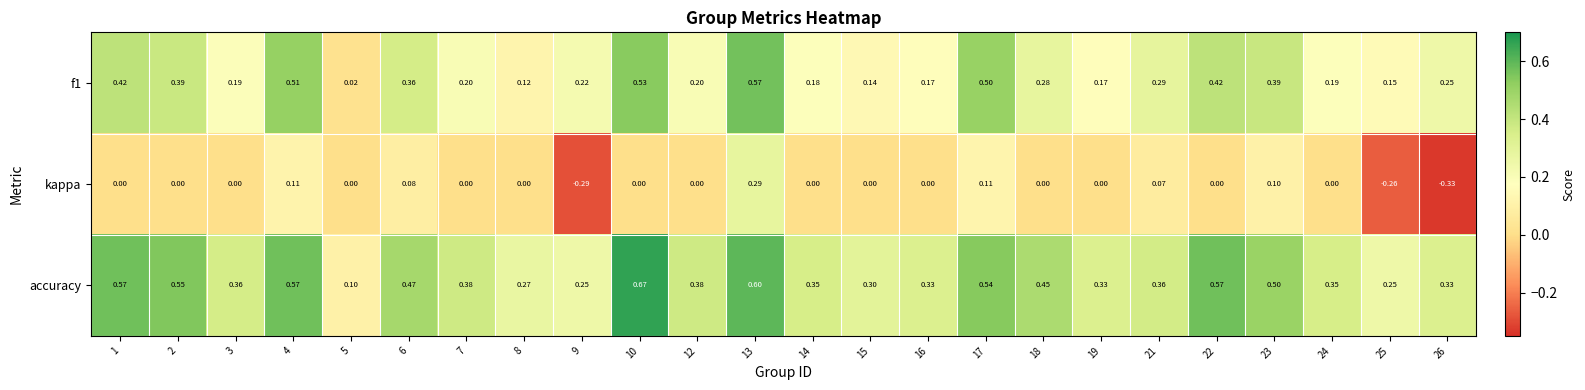

Which series has the largest total across all categories?

accuracy